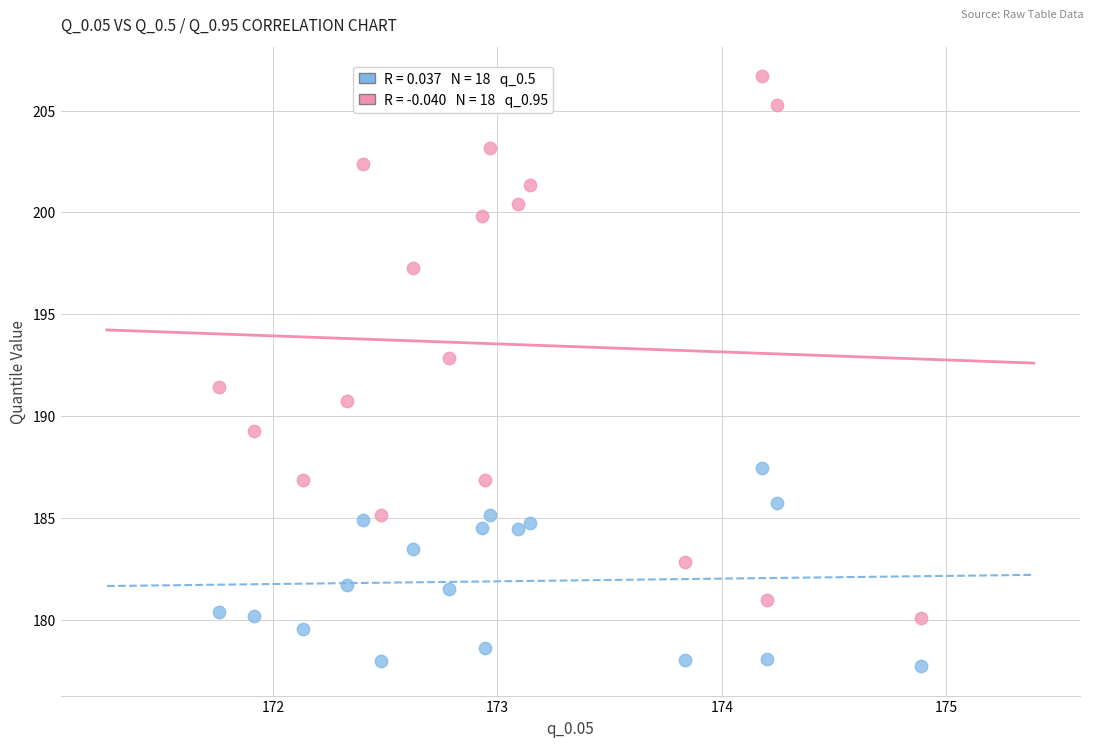

Across all data points, what is the range of X values (max minus min)?

3.1